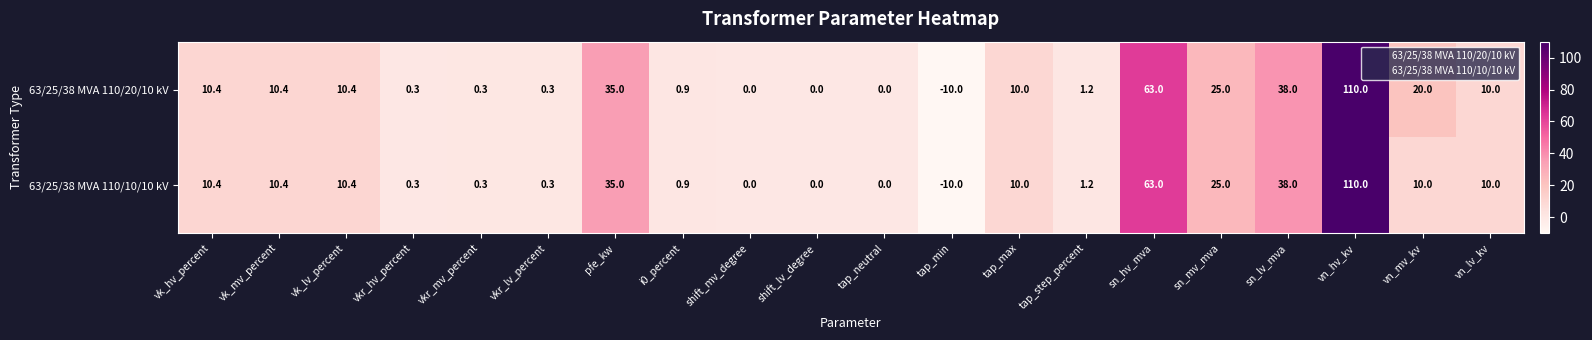

At how many categories does at least one series exceed 9?

11